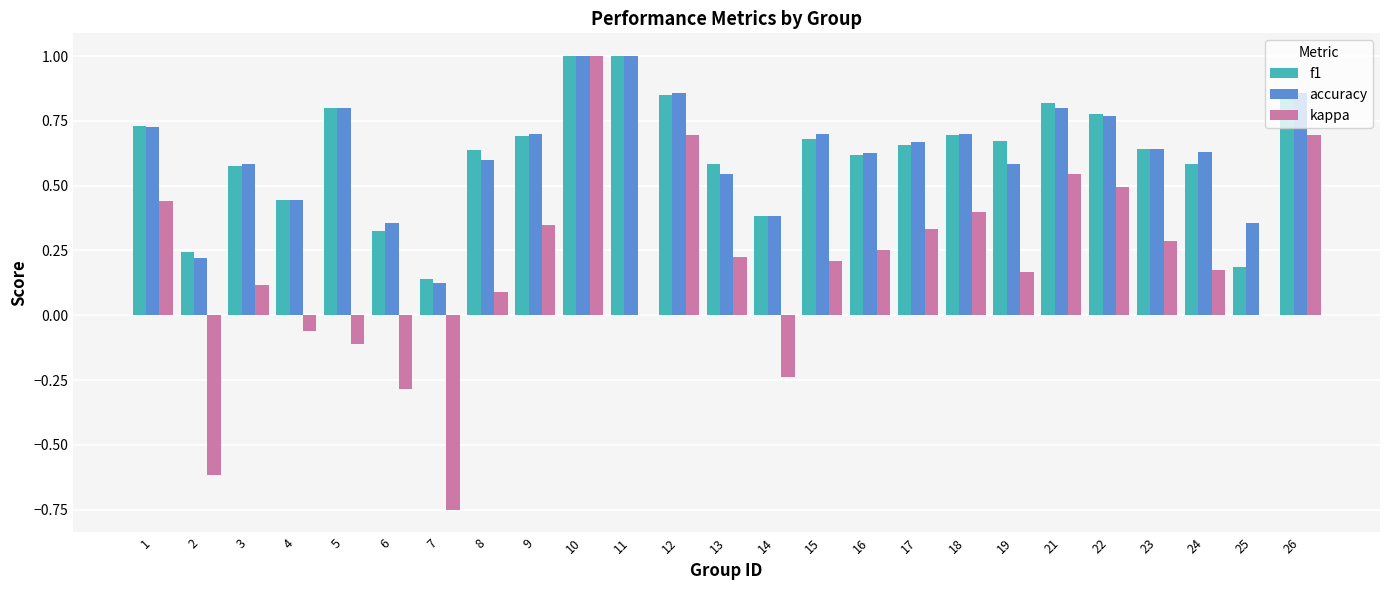

What is the greatest value displayed?

1.0